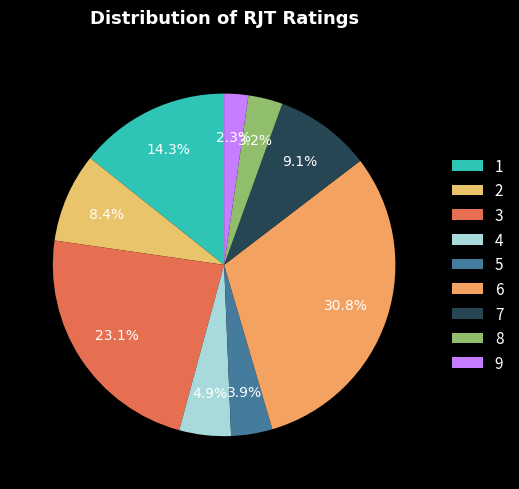

Does any single category account for the majority?

No